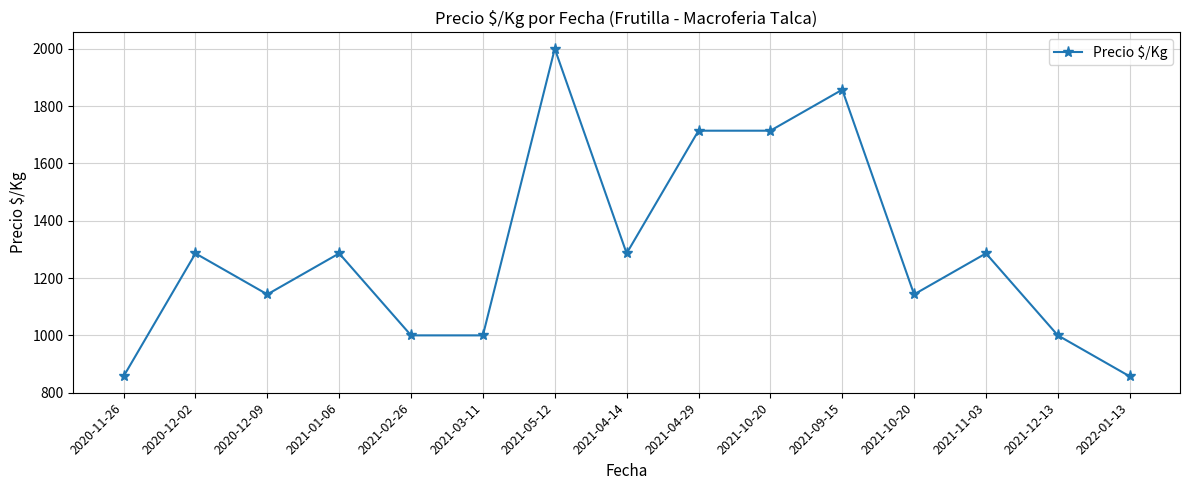

At which category does the chart reach its peak across all series?

2021-05-12